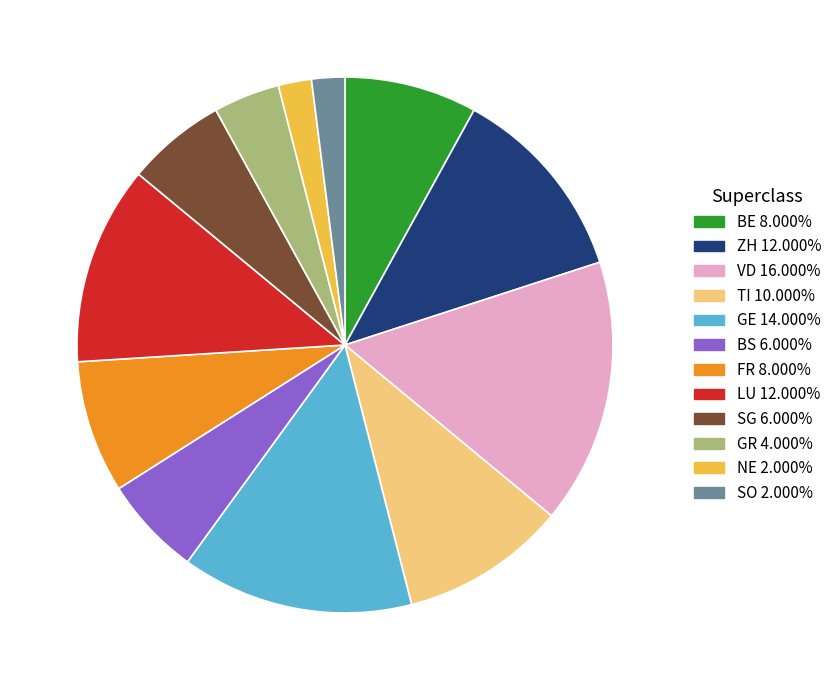

How many slices are in this pie chart?

12